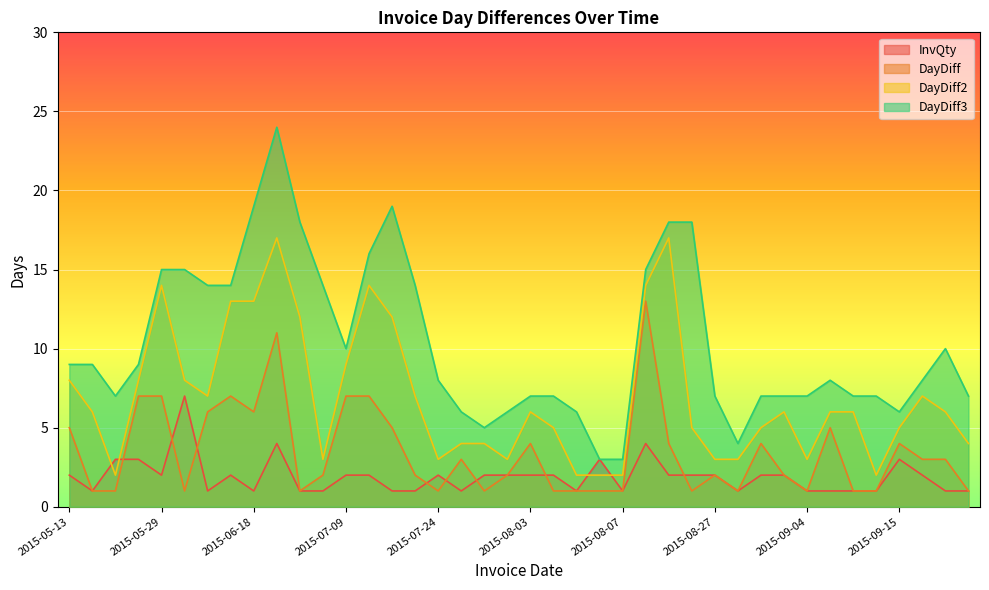

Reading right to left, transcribe all the data shown in this chart.

InvQty: 1	1	2	3	1	1	1	1	2	2	1	2	2	2	4	1	3	1	2	2	2	2	1	2	1	1	2	2	1	1	4	1	2	1	7	2	3	3	1	2
DayDiff: 1	3	3	4	1	1	5	1	2	4	1	2	1	4	13	1	1	1	1	4	2	1	3	1	2	5	7	7	2	1	11	6	7	6	1	7	7	1	1	5
DayDiff2: 4	6	7	5	2	6	6	3	6	5	3	3	5	17	14	2	2	2	5	6	3	4	4	3	7	12	14	9	3	12	17	13	13	7	8	14	8	2	6	8
DayDiff3: 7	10	8	6	7	7	8	7	7	7	4	7	18	18	15	3	3	6	7	7	6	5	6	8	14	19	16	10	14	18	24	19	14	14	15	15	9	7	9	9